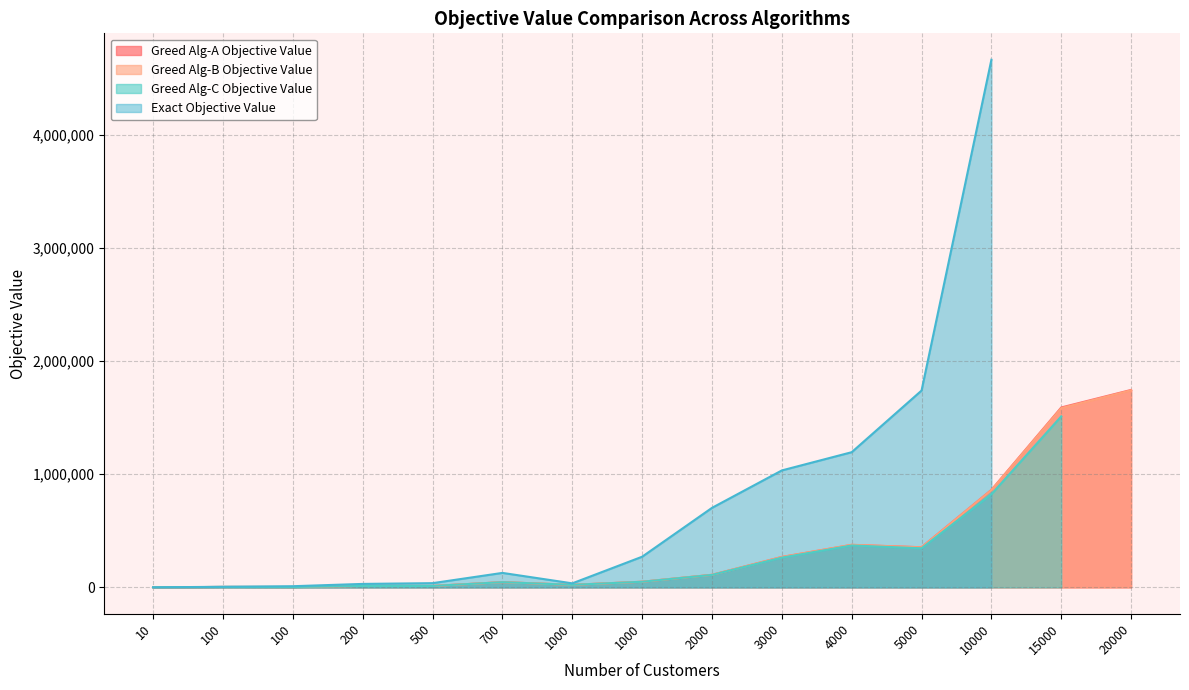

Which label corresponds to the smallest value in the chart?

10